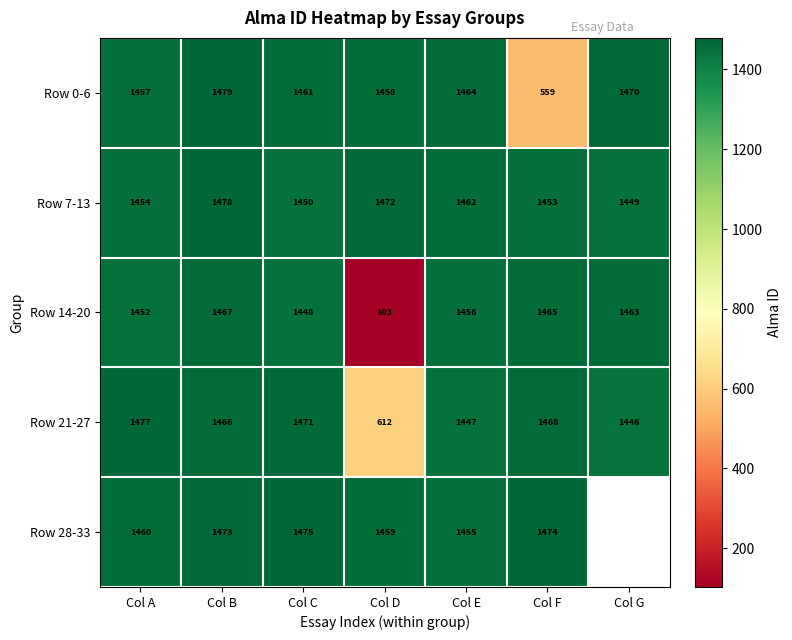

Where is Row 21-27 nearest to the value 1044?

Col G